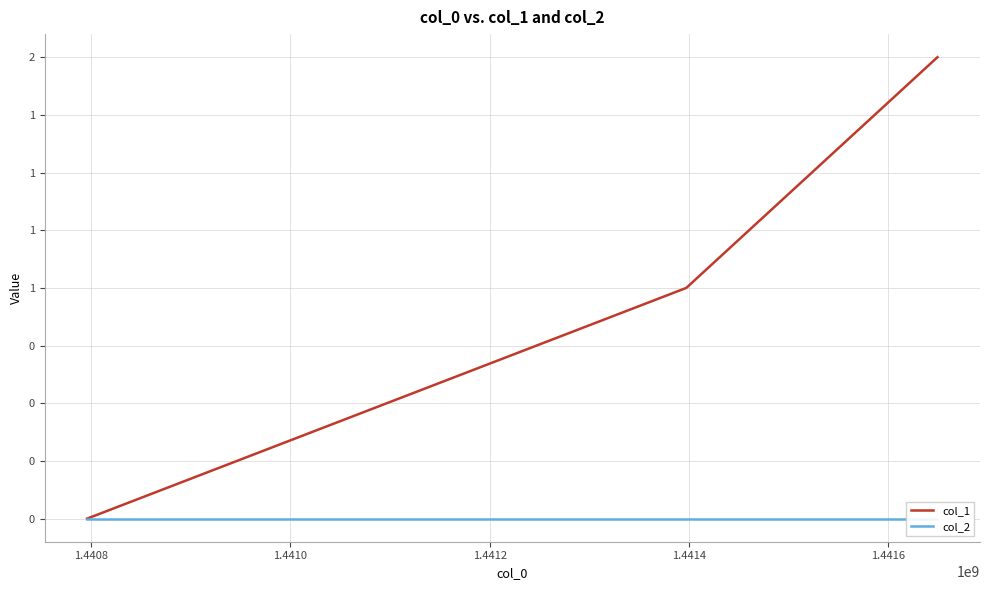

Rank the series at 1.4408 from lowest to highest value.

col_2, col_1